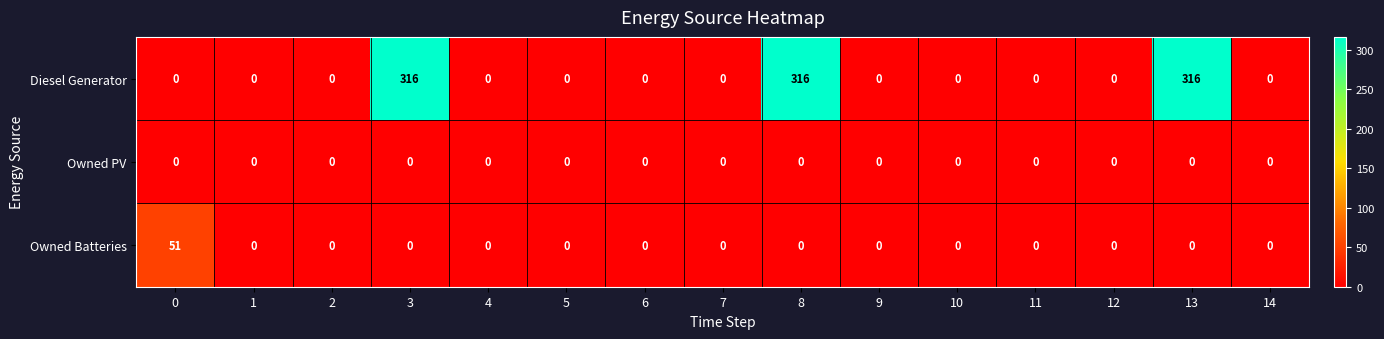

Is it true that Diesel Generator equals 0 at 7?

True